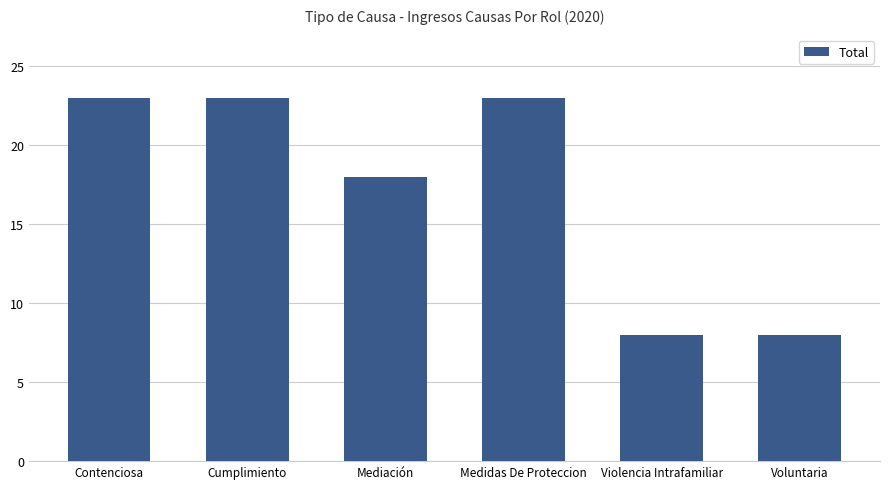

Are the bars grouped side by side (vs. stacked)?

No